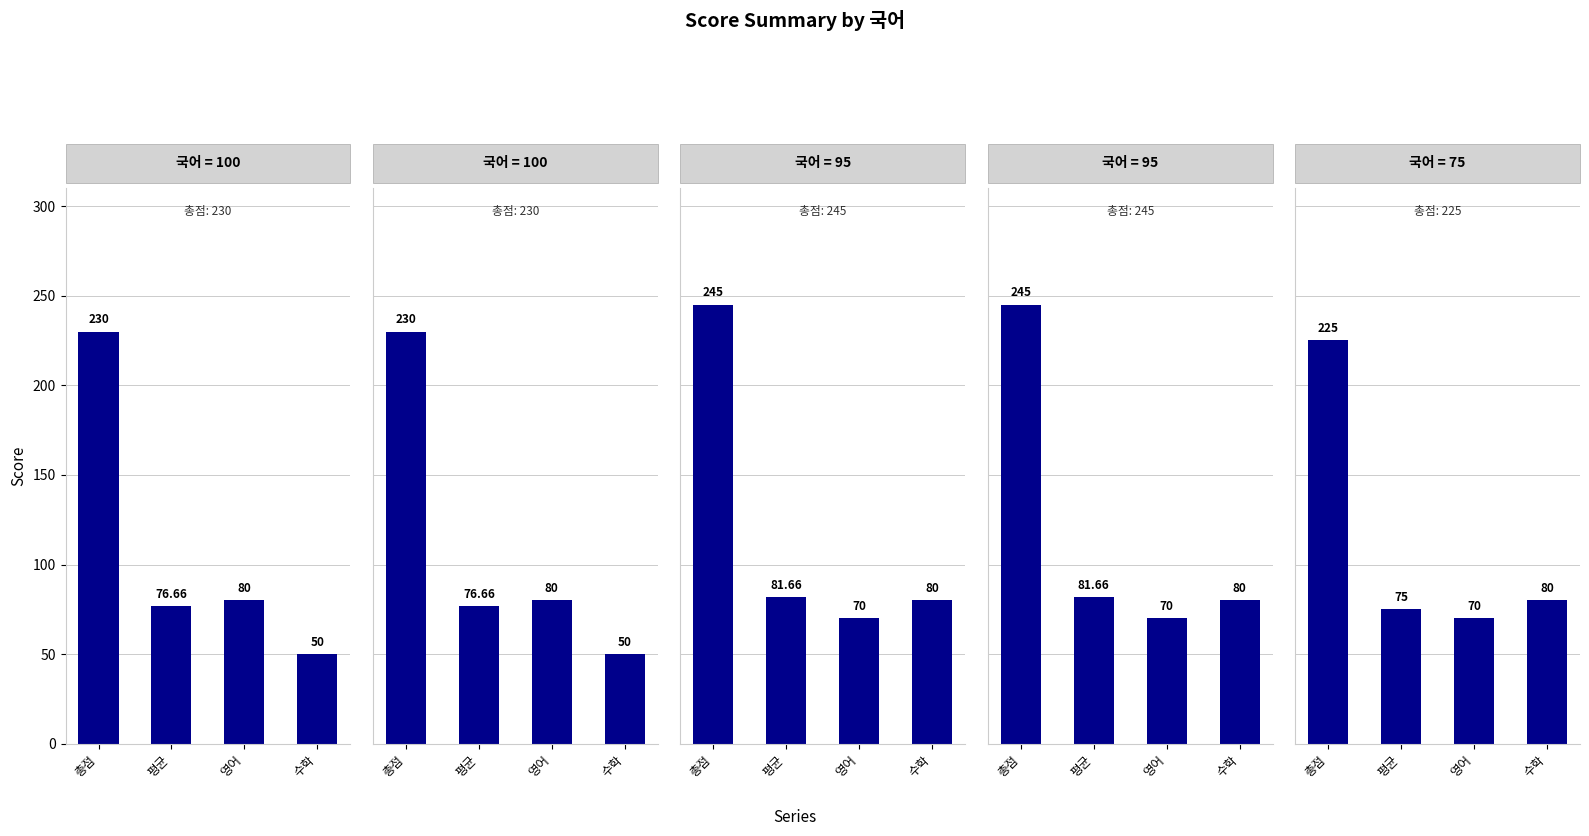

Reading left to right, extract all data points from this chart.

국어=100: 230.0	76.7	80.0	50.0
국어=95: 245.0	81.7	70.0	80.0
국어=75: 225.0	75.0	70.0	80.0